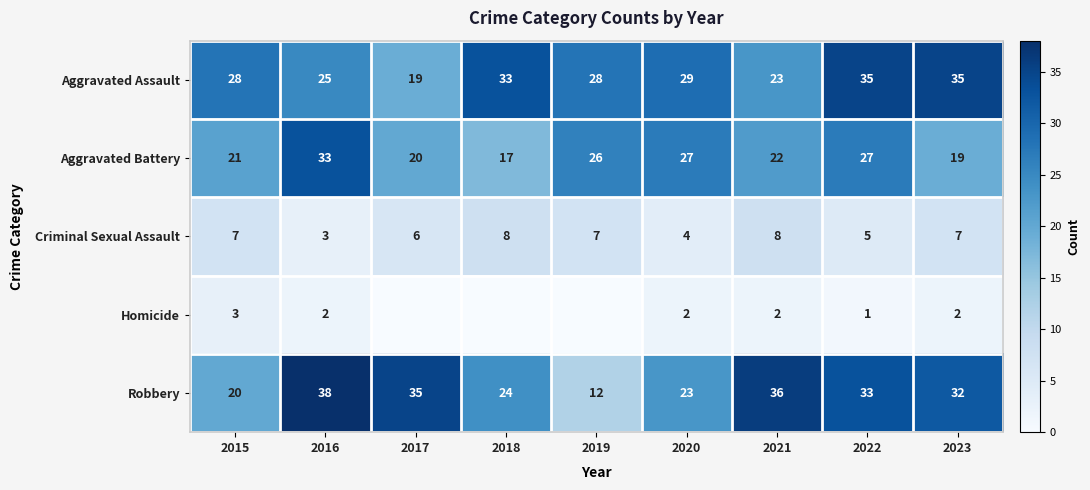

True or false: Aggravated Battery has a value of 16 at 2020.

False